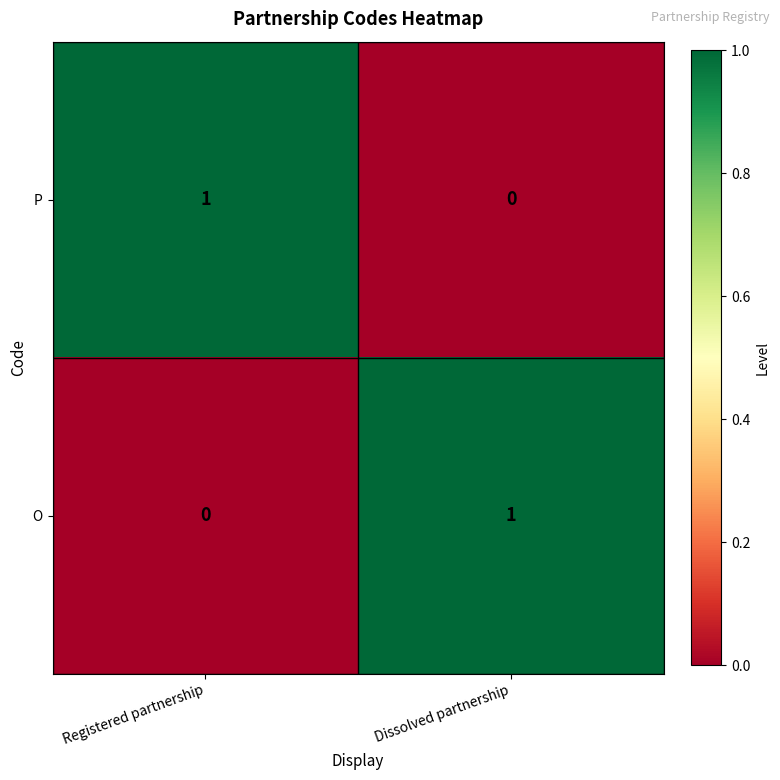

Reading left to right, extract all data points from this chart.

P: Registered partnership=1	Dissolved partnership=0
O: Registered partnership=0	Dissolved partnership=1